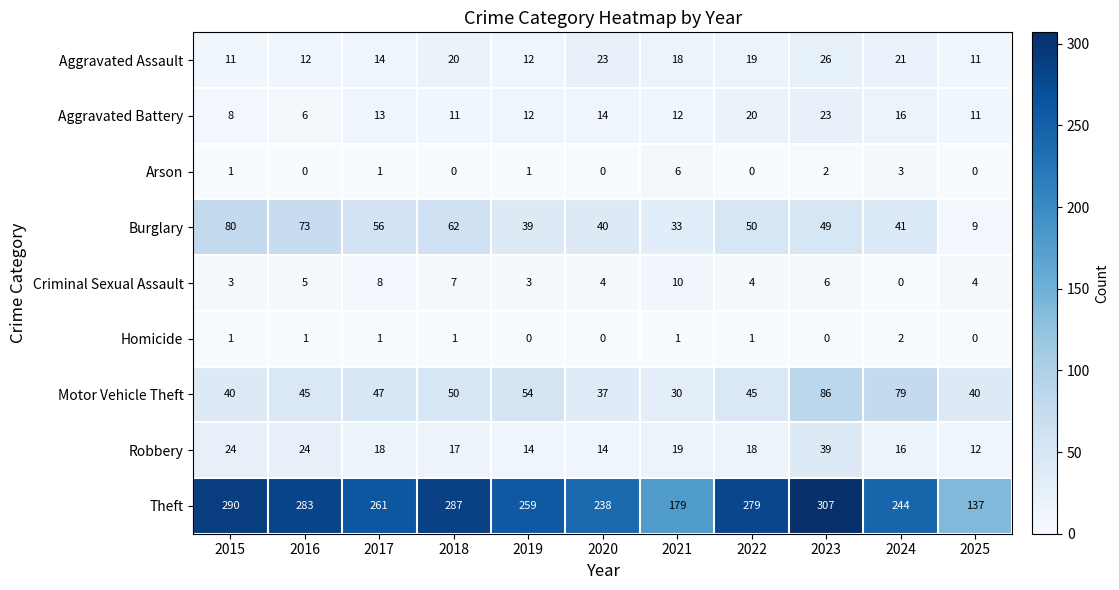

At which label is Aggravated Assault closest to 18?

2021